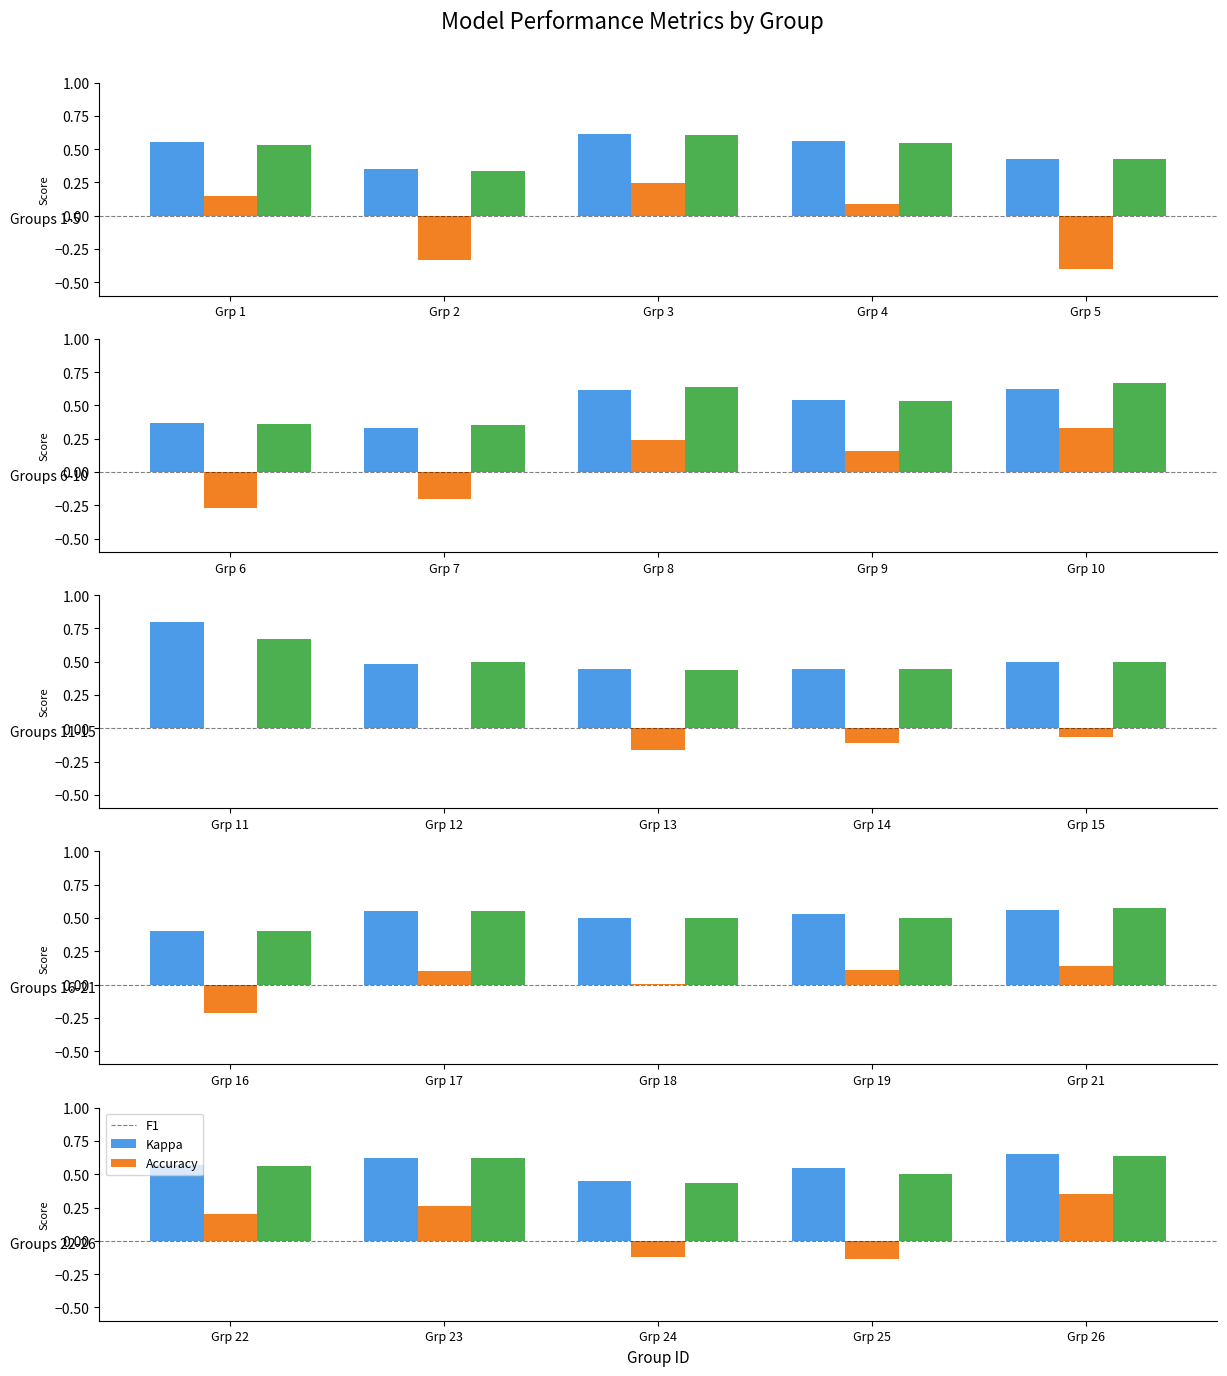

What are all the series names shown in the legend?

f1, kappa, accuracy